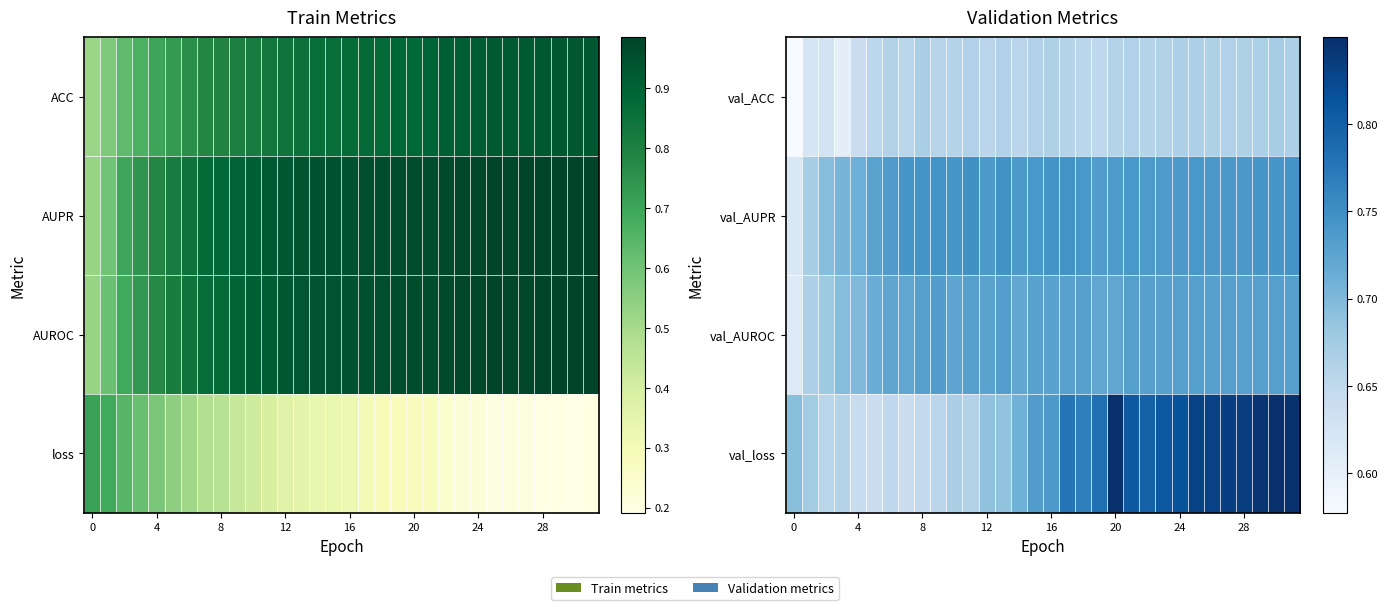

Which category has the highest value across all series?

20